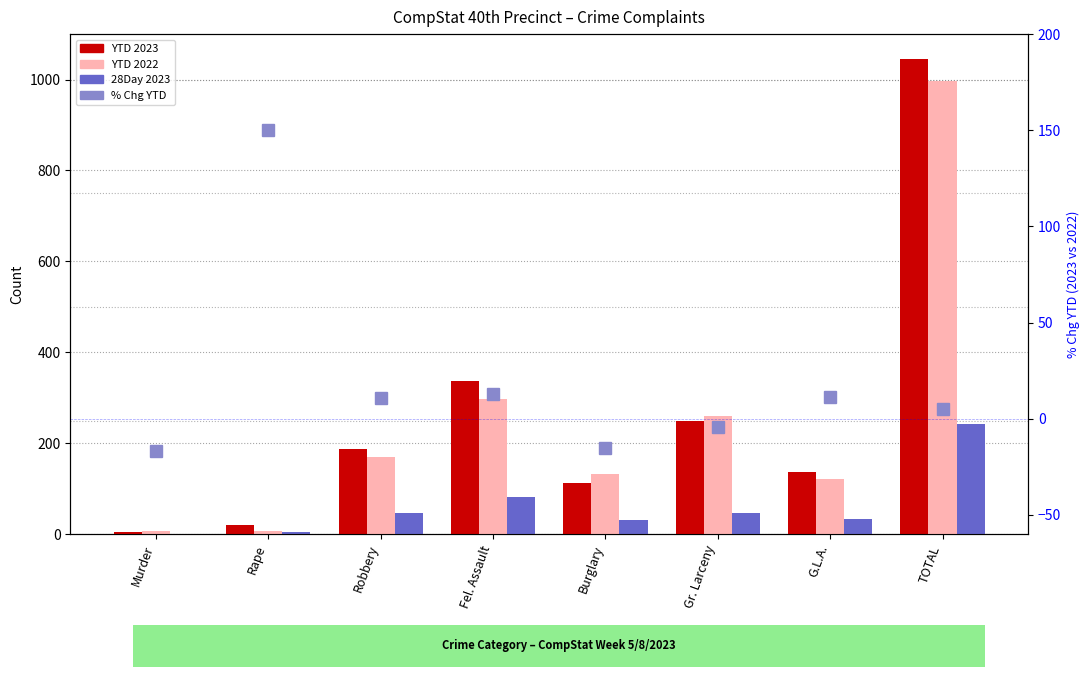

Reading left to right, what are all the values shown in this chart?

YTD 2023: Murder=5.0	Rape=20.0	Robbery=187.0	Fel. Assault=336.0	Burglary=113.0	Gr. Larceny=249.0	G.L.A.=136.0	TOTAL=1046.0
YTD 2022: Murder=6.0	Rape=8.0	Robbery=169.0	Fel. Assault=298.0	Burglary=133.0	Gr. Larceny=260.0	G.L.A.=122.0	TOTAL=996.0
28Day 2023: Murder=1.0	Rape=4.0	Robbery=46.0	Fel. Assault=81.0	Burglary=32.0	Gr. Larceny=46.0	G.L.A.=33.0	TOTAL=243.0
% Chg YTD: Murder=-16.7	Rape=150.0	Robbery=10.7	Fel. Assault=12.8	Burglary=-15.0	Gr. Larceny=-4.2	G.L.A.=11.5	TOTAL=5.0